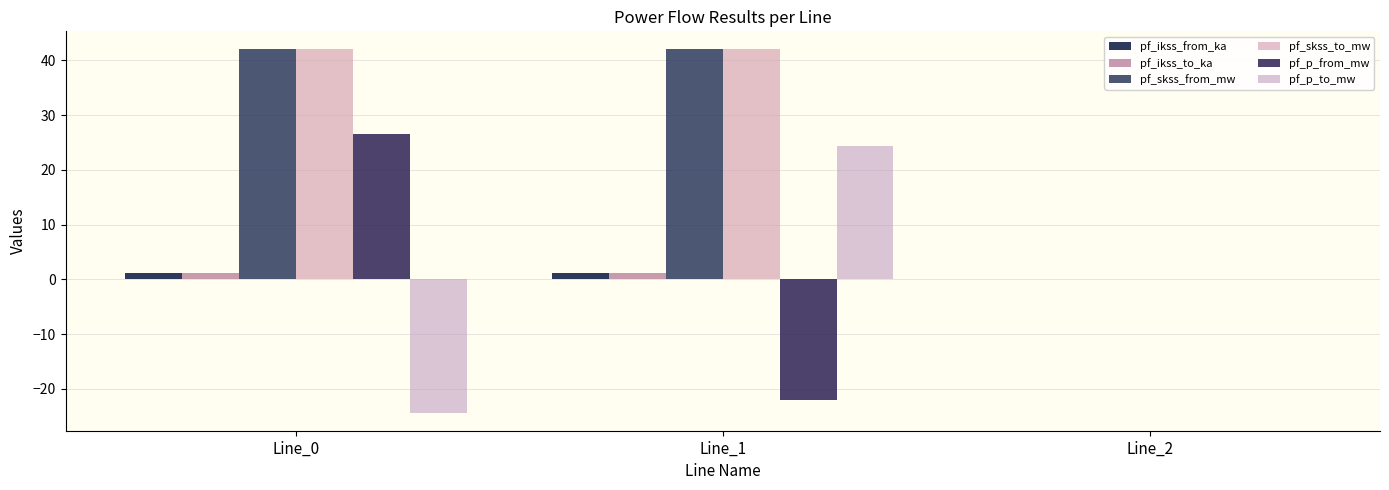

How many positive values does the pf_ikss_from_ka series have?

2